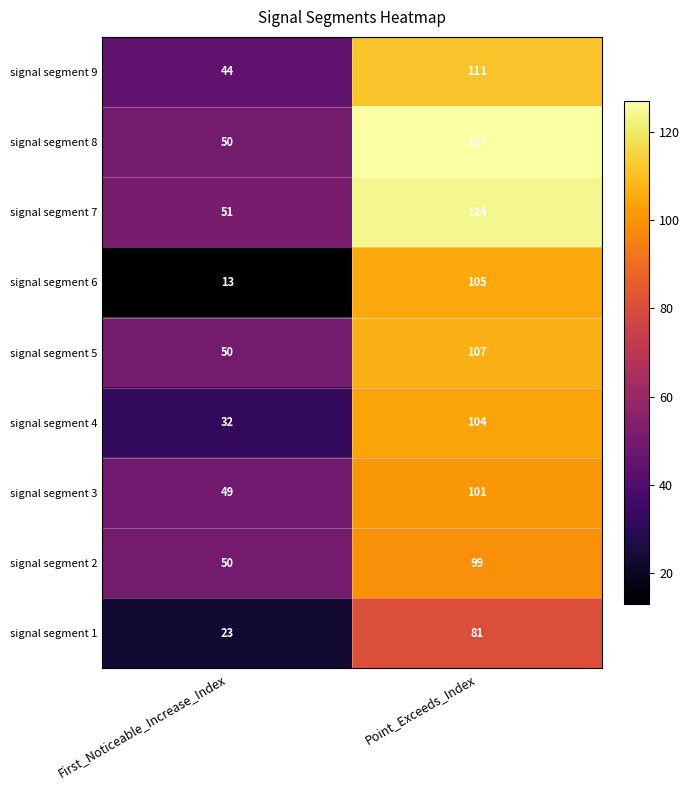

What value does the signal segment 9 series have at Point_Exceeds_Index, to the nearest 10?

110